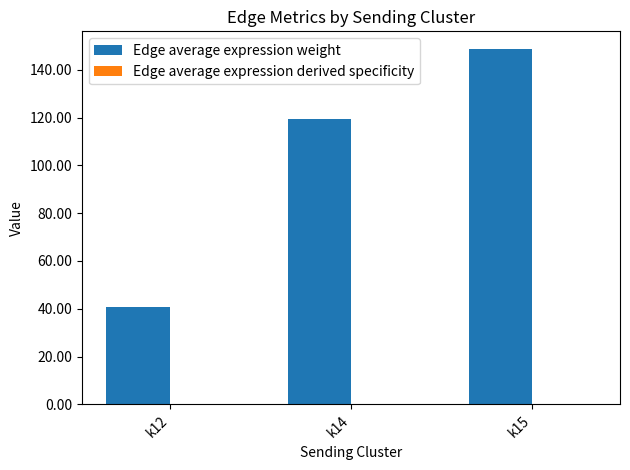

Which series has the largest total across all categories?

Edge average expression weight